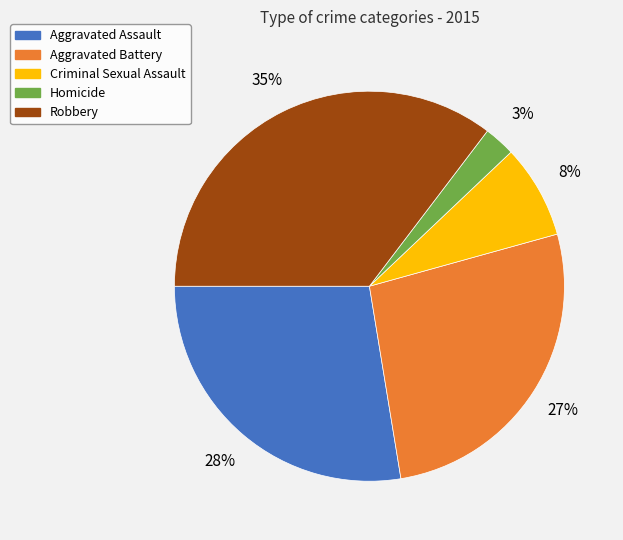

To the nearest percent, what is the average slice percentage?

20%